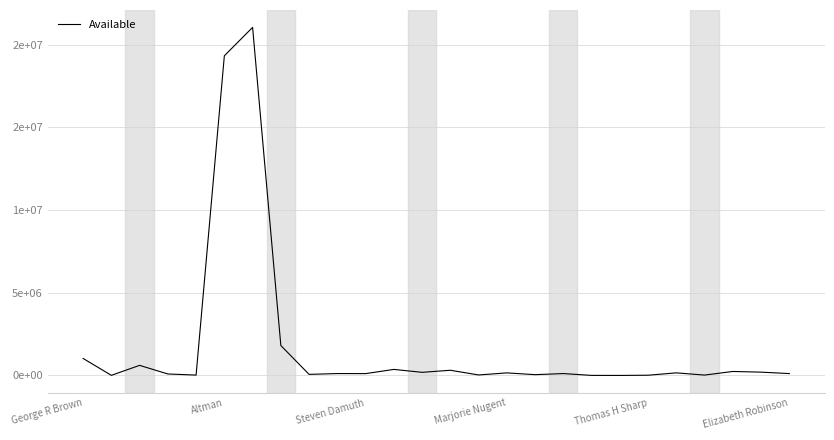

Does the chart have visible grid lines?

Yes